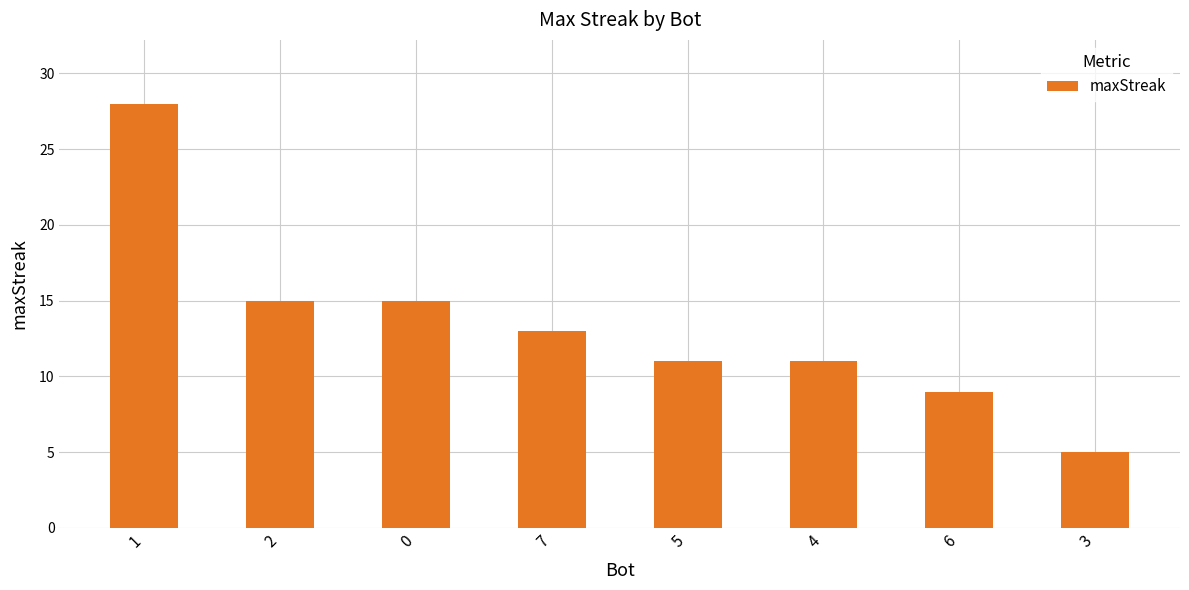

What position from the right is 5?

4